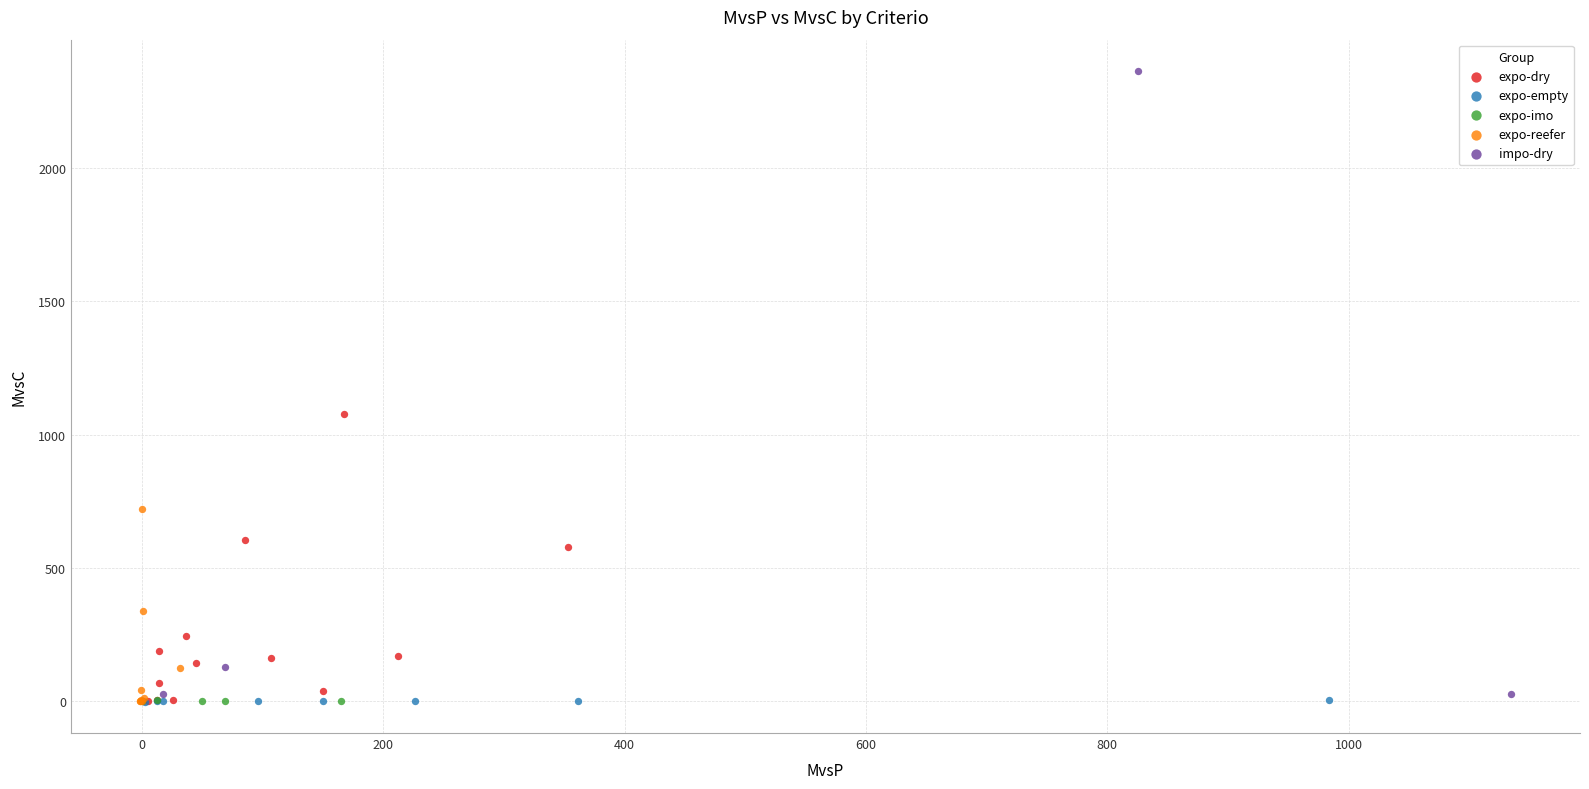

Which series has the largest Y range (max minus min)?

impo-dry